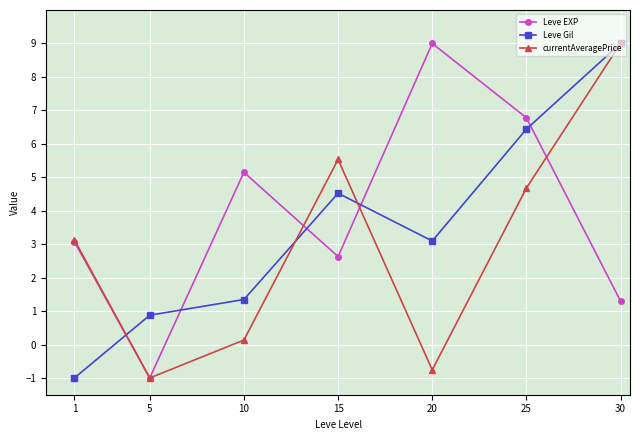

What are all the series names shown in the legend?

Leve EXP, Leve Gil, currentAveragePrice